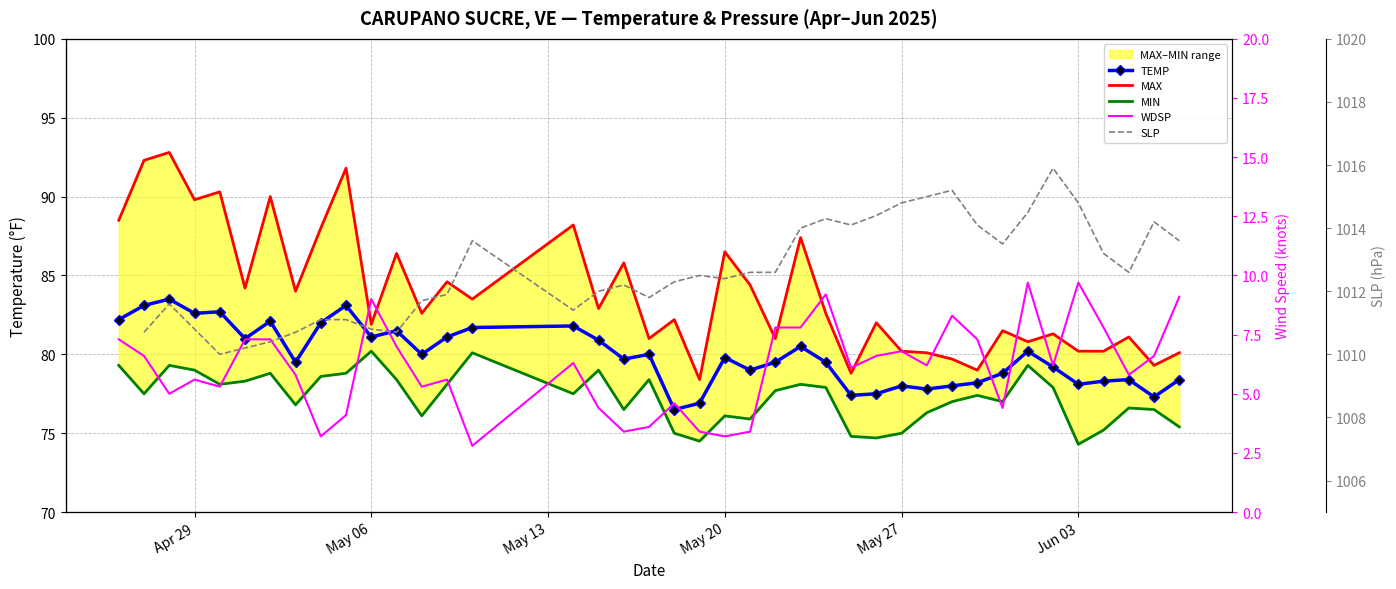

True or false: TEMP has more than 1 points higher than both neighbors.

True